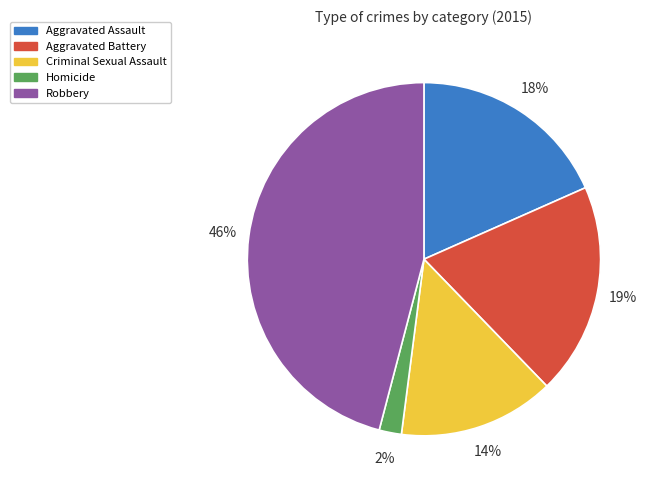

Is it true that Criminal Sexual Assault is 21% of the pie?

False